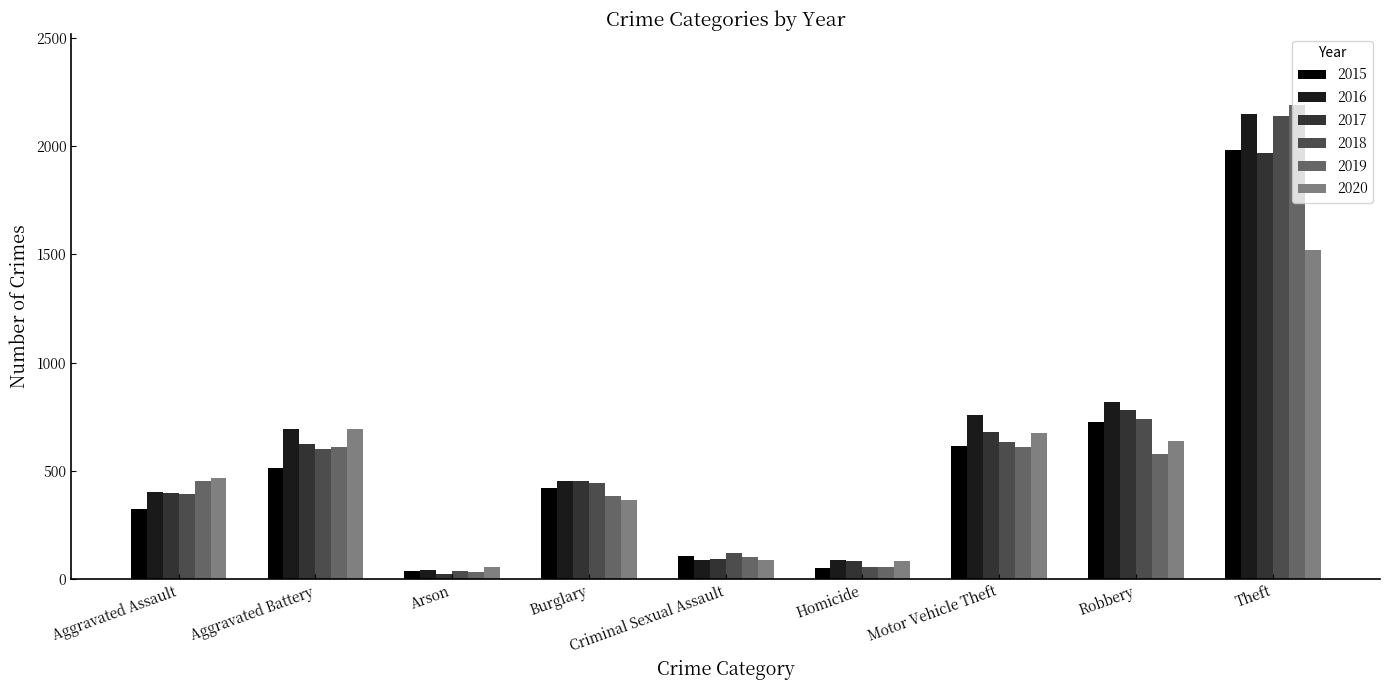

The 2018 series shows 37 at Arson. True or false?

True